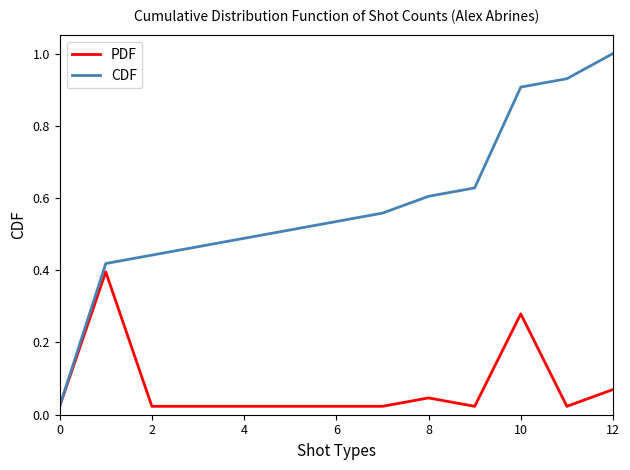

Which series has the widest spread of values?

CDF